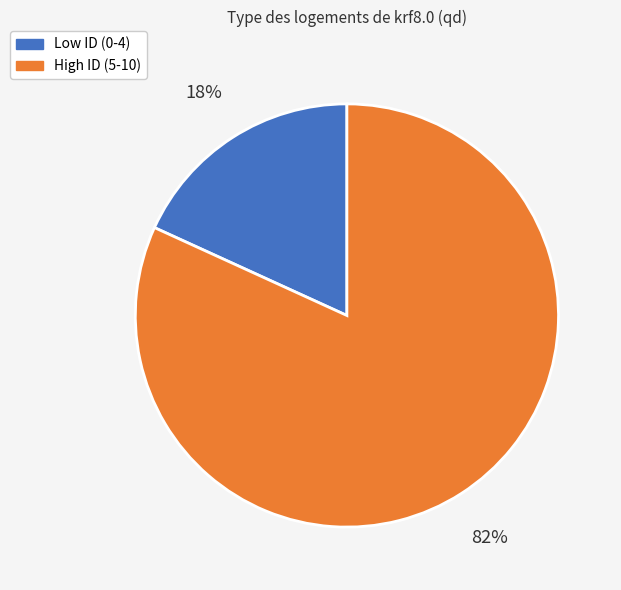

Is there any slice that represents more than half of the pie?

Yes